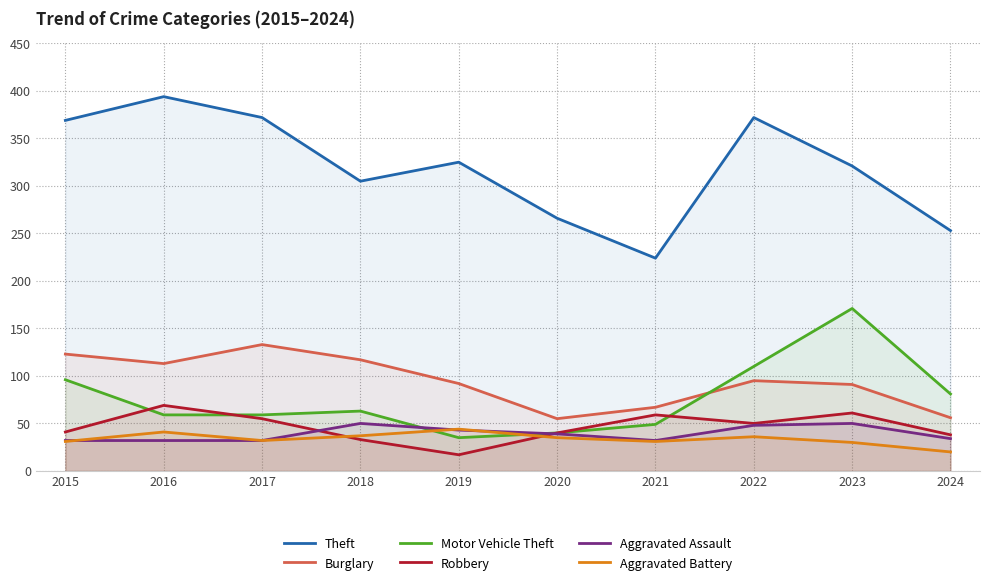

What is the value of the Motor Vehicle Theft point at the 8th from the left?

110